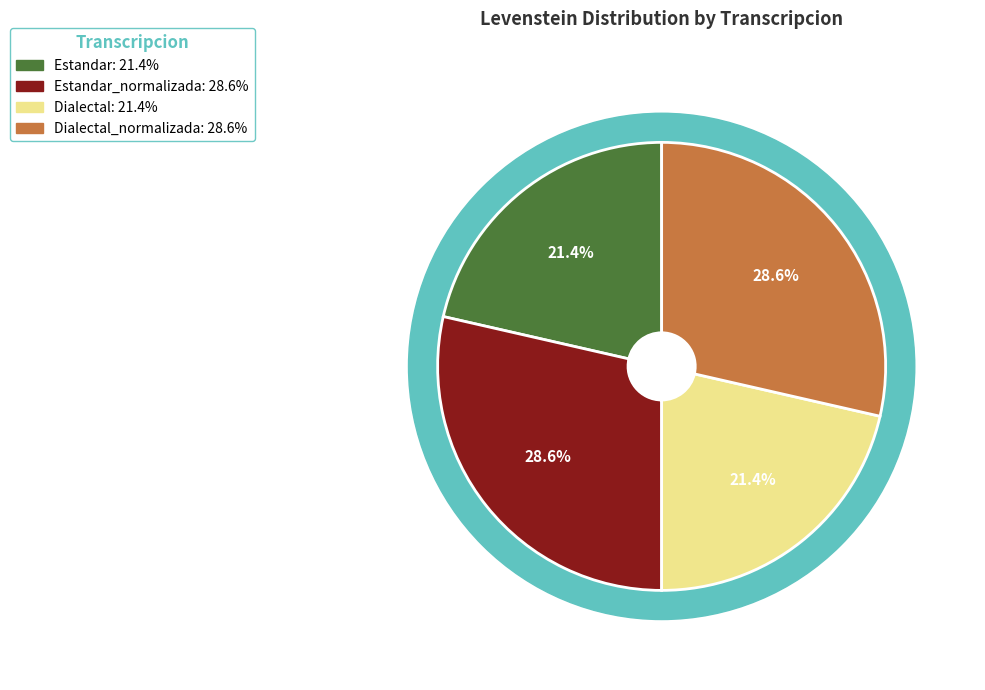

What percentage is the Dialectal slice, to the nearest percent?

21%